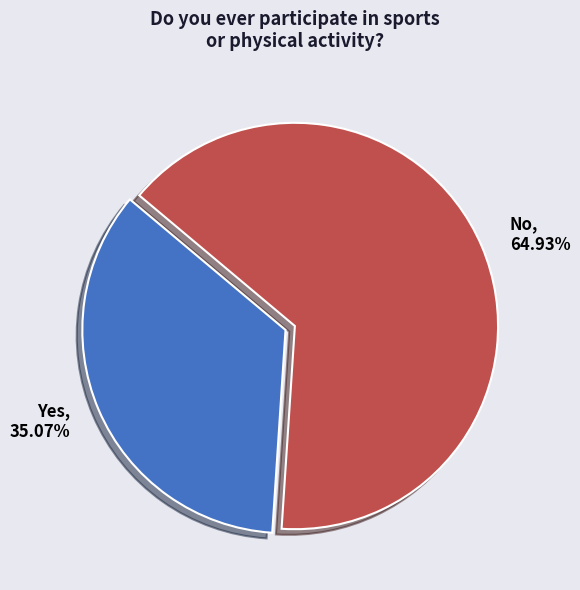

Combined, what portion of the pie is No and Yes?

100.0%